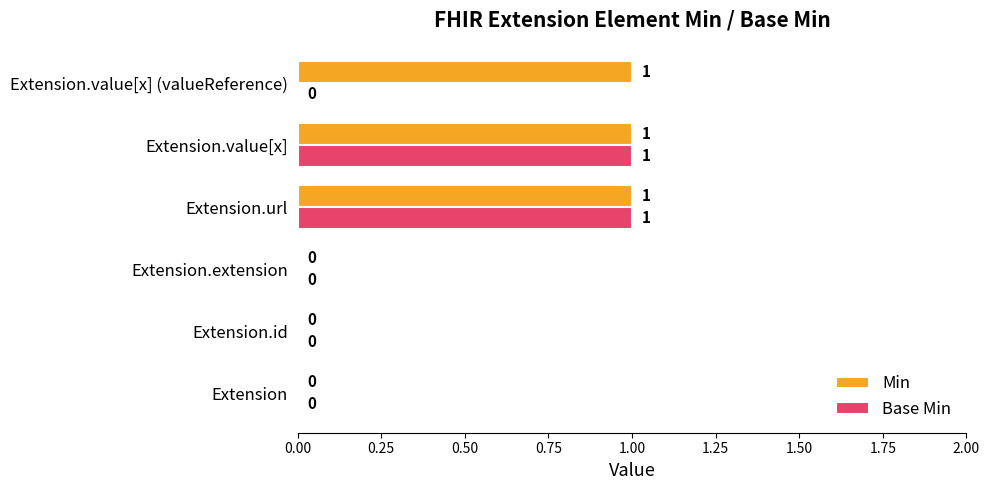

Between Extension.id and Extension.value[x] (valueReference), which series saw the biggest shift?

Min